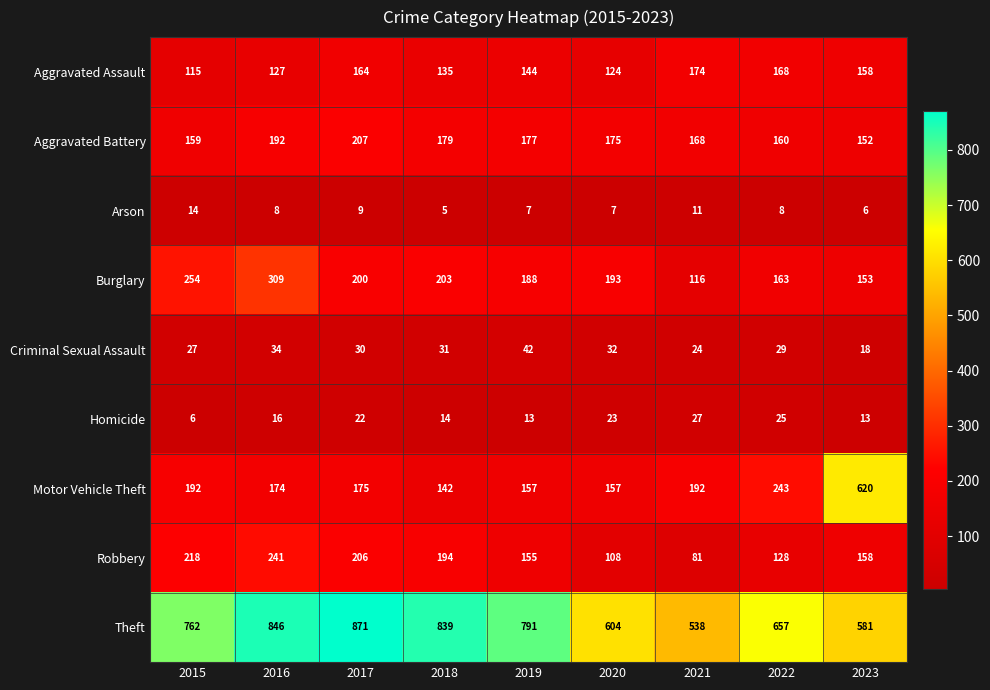

Rank the series at 2021 from lowest to highest value.

Arson, Criminal Sexual Assault, Homicide, Robbery, Burglary, Aggravated Battery, Aggravated Assault, Motor Vehicle Theft, Theft